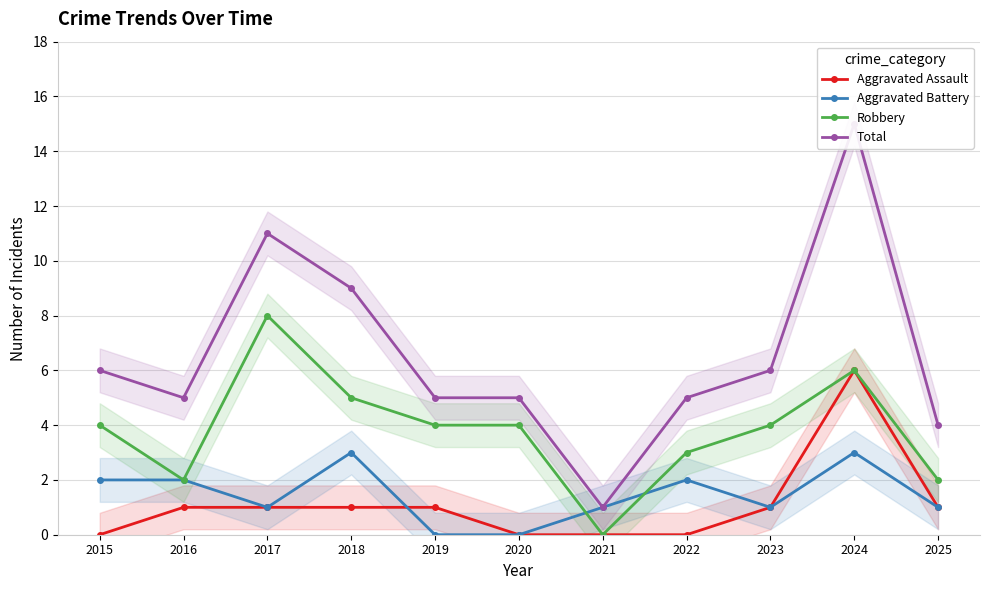

True or false: Total and Aggravated Battery cross at least once.

False